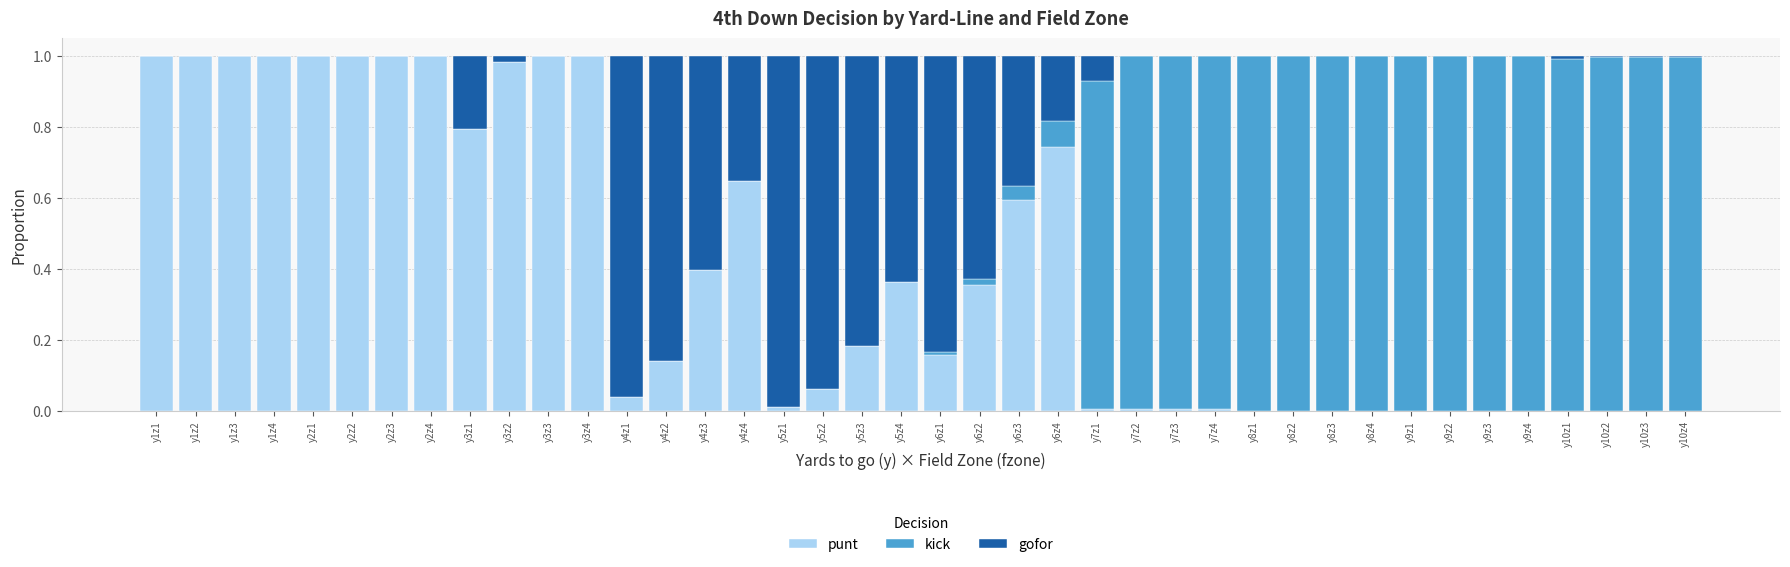

Does the chart contain stacked bars?

Yes